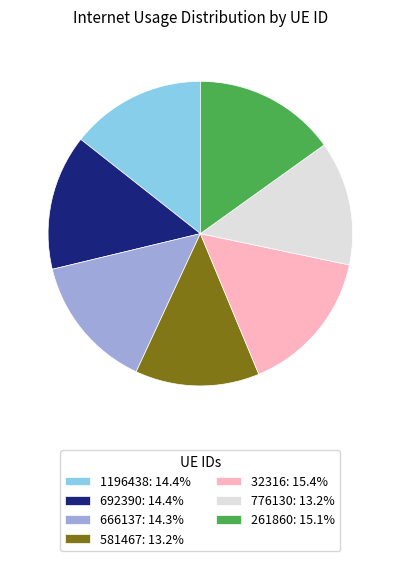

Count the number of slices in the pie.

7